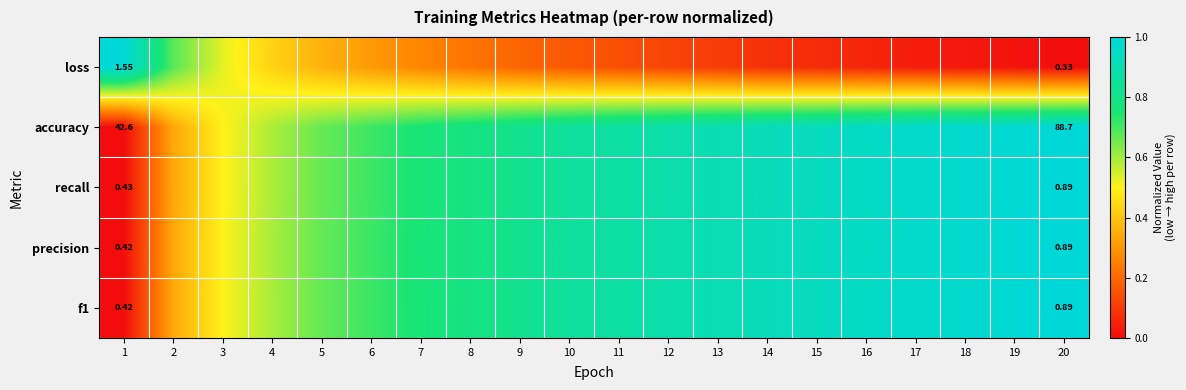

Which label corresponds to the largest value in the chart?

1